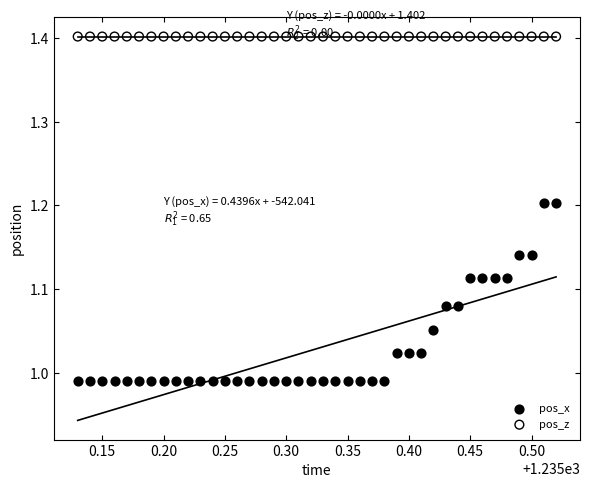

What are all the series names shown in the legend?

pos_x, pos_z